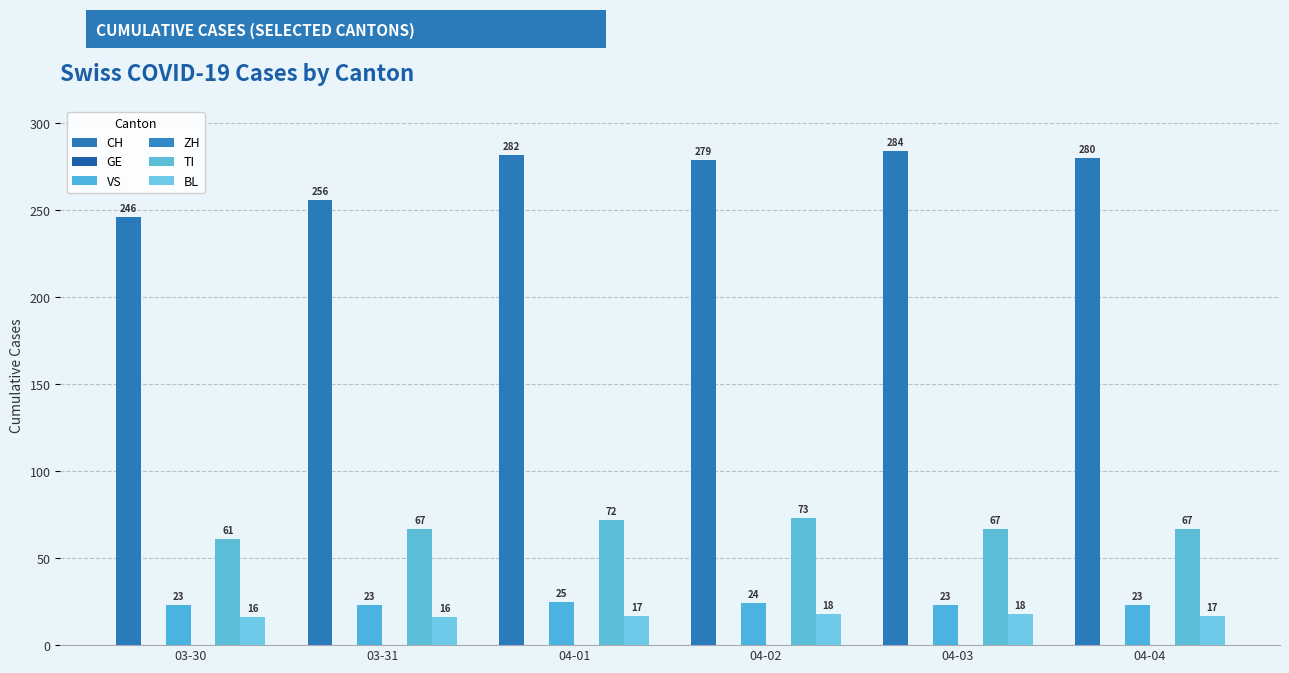

Is it true that ZH equals 0 at 04-04?

True